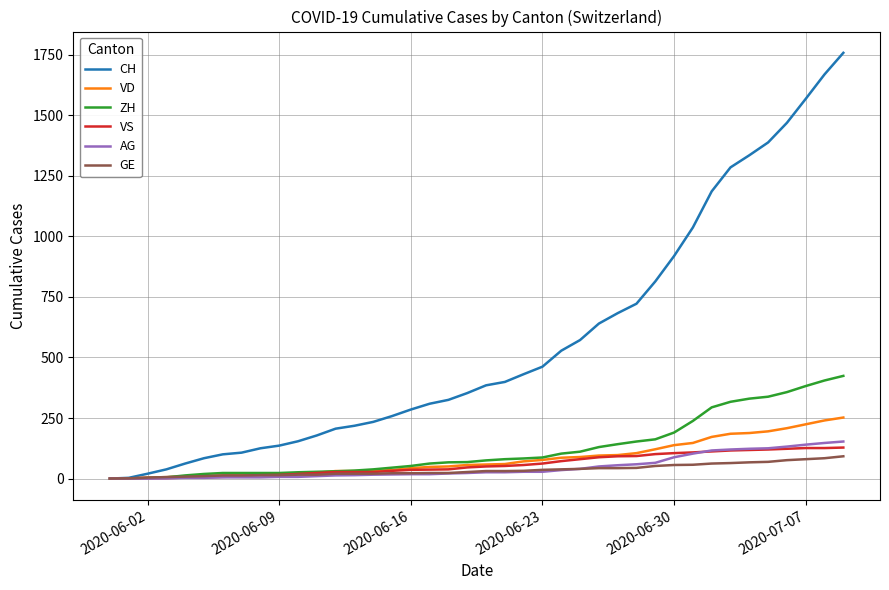

Count the number of categories in the chart.

40